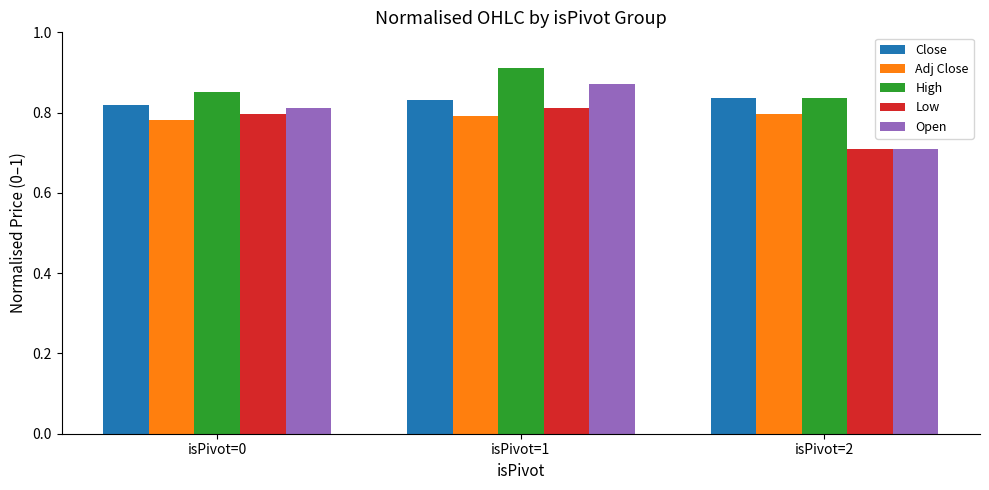

What are all the series names shown in the legend?

Close, Adj Close, High, Low, Open